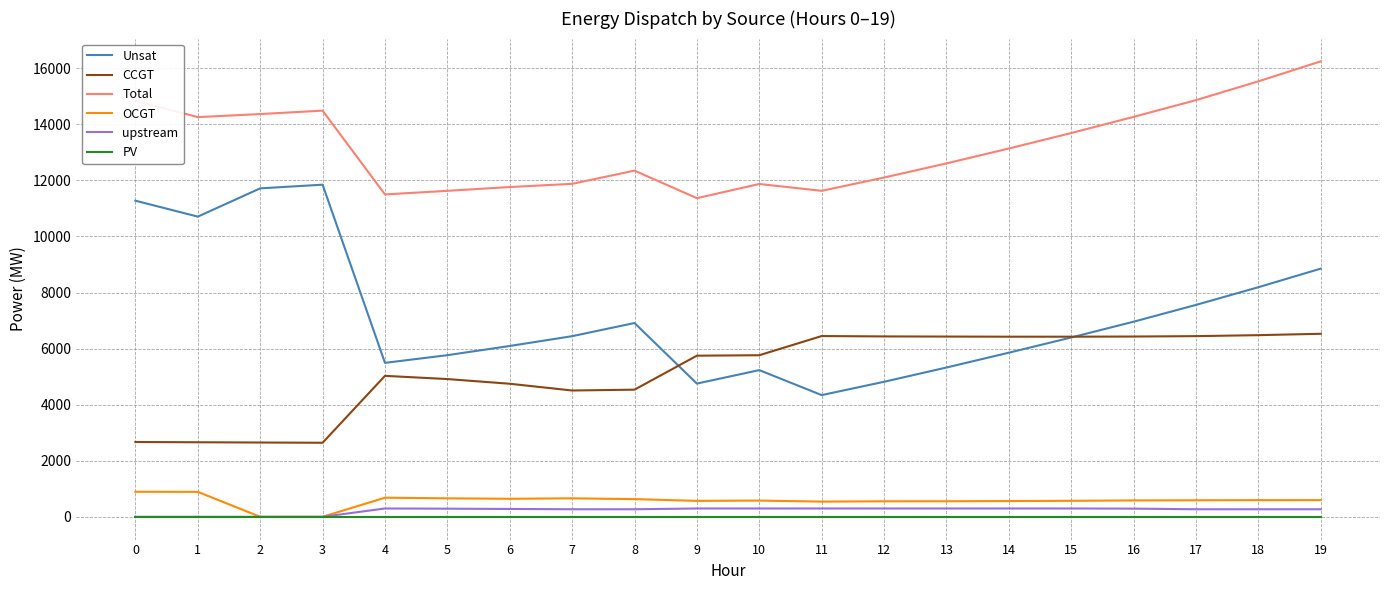

Read the OCGT value at 4, to the nearest 50.

700